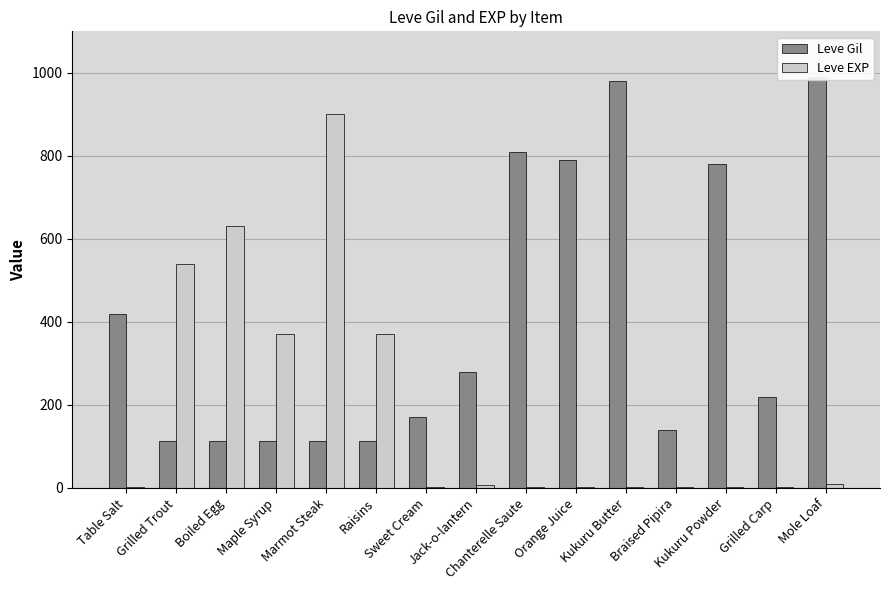

Where does the Leve EXP series first go above 3?

Grilled Trout